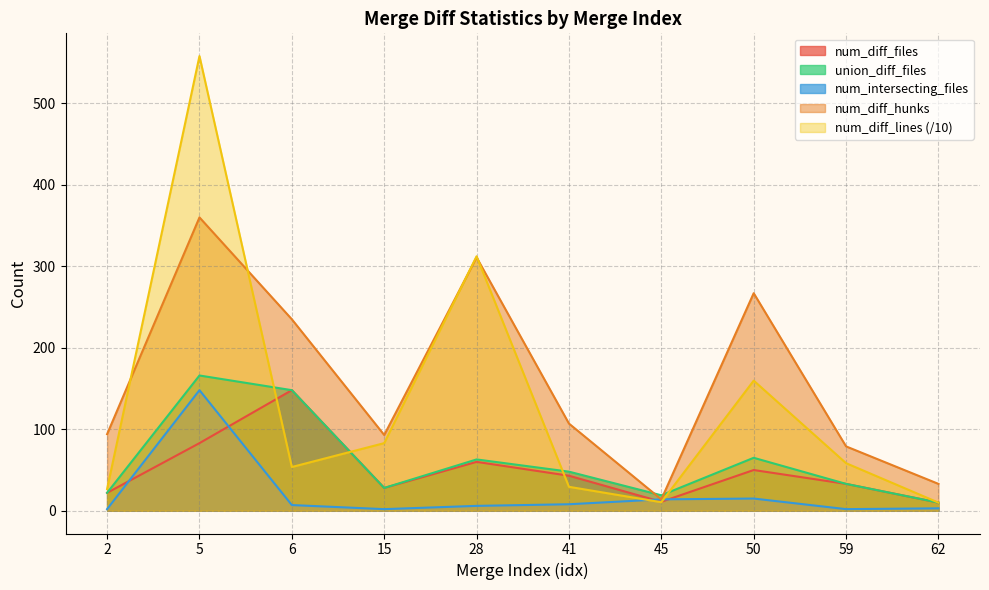

What is the total value across all series at 28?

752.3